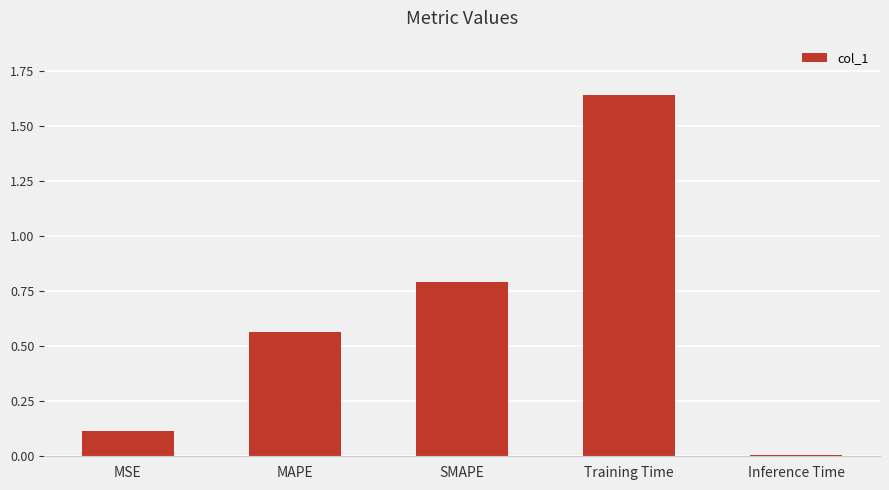

How many data points does each series have?

5